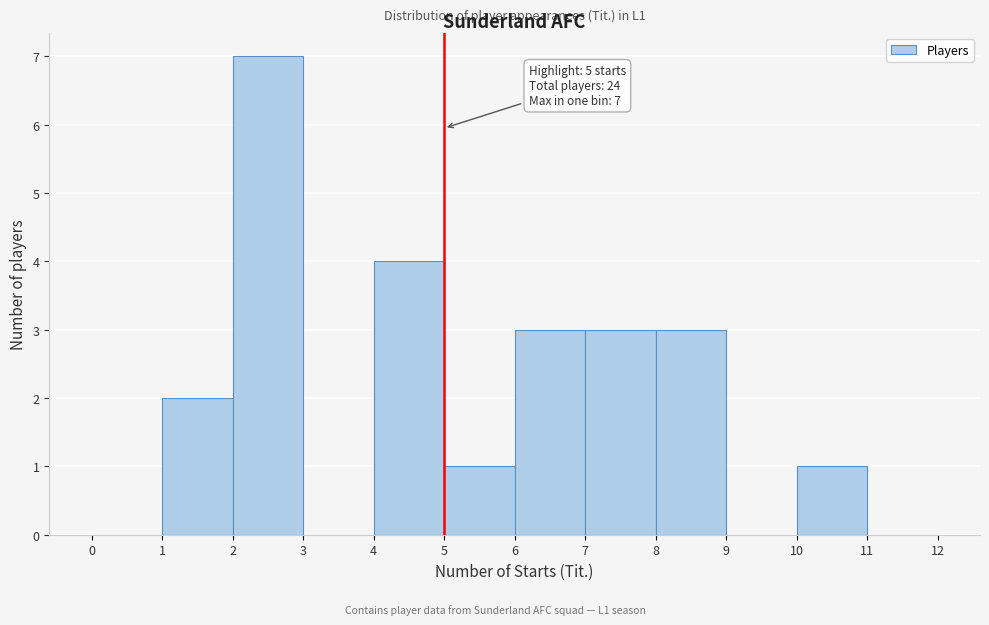

Over which range of the x-axis is the bar tallest?

2 to 3